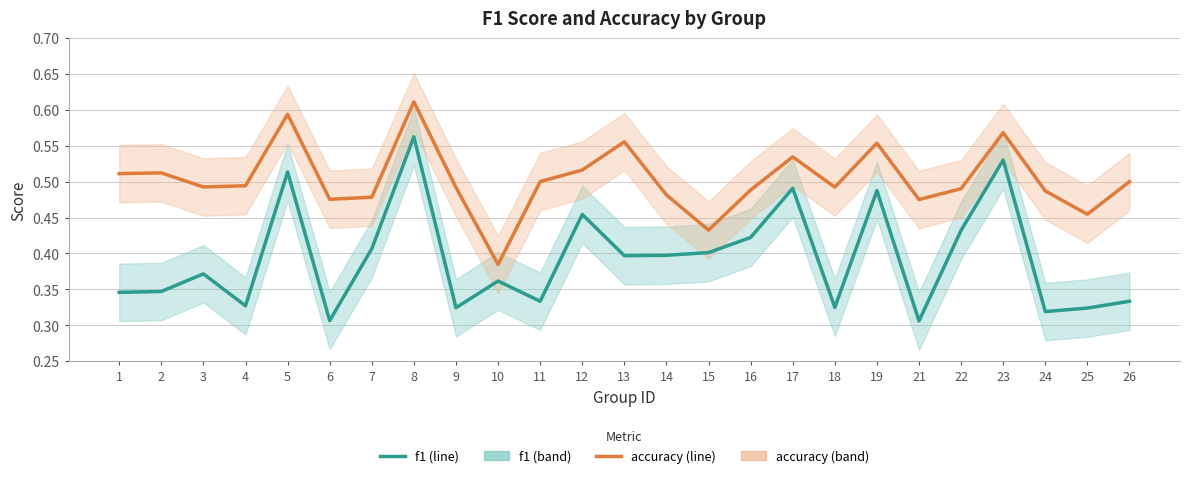

What is the difference between the second highest and minimum values in the accuracy series?

0.2